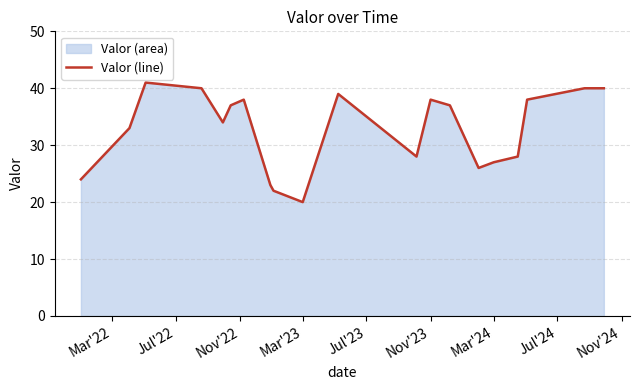

What is the difference between the maximum and minimum values?

21